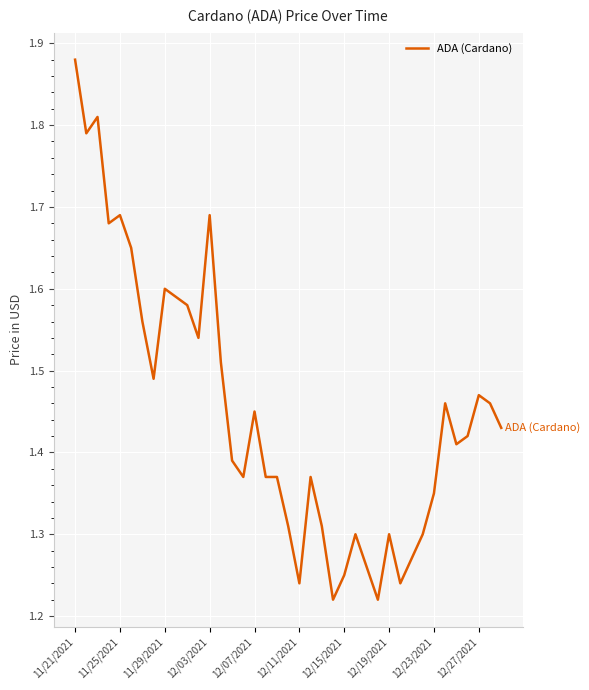

What is the difference between the maximum and minimum values?

0.7